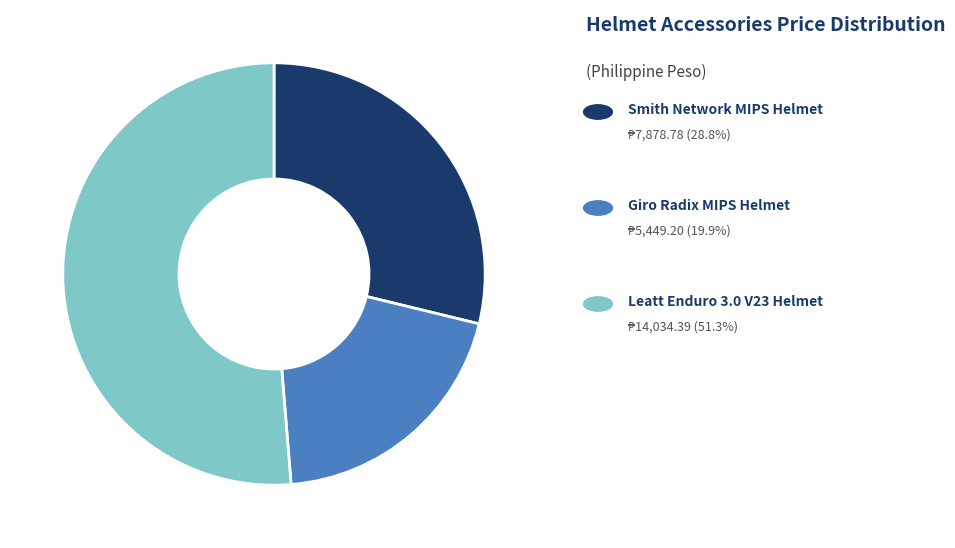

Is there any slice that represents more than half of the pie?

Yes